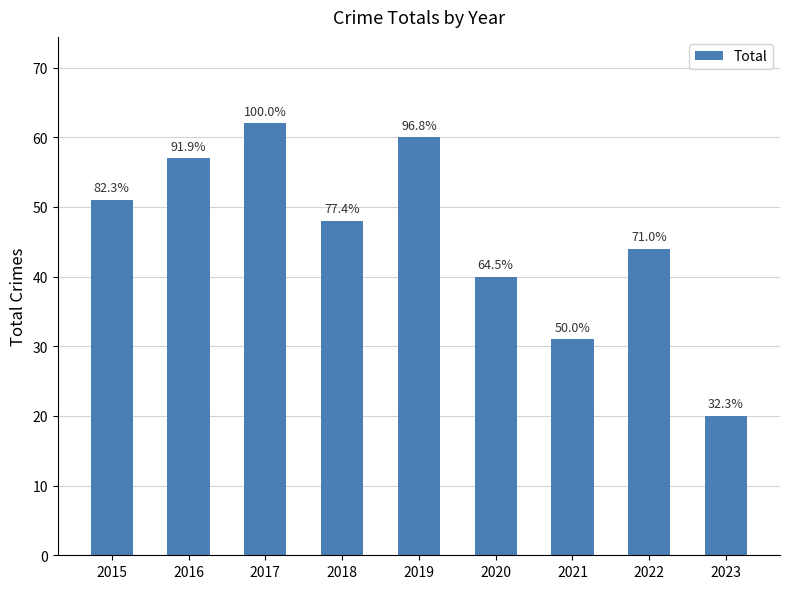

What is the difference between the values at 2019 and 2021?

29